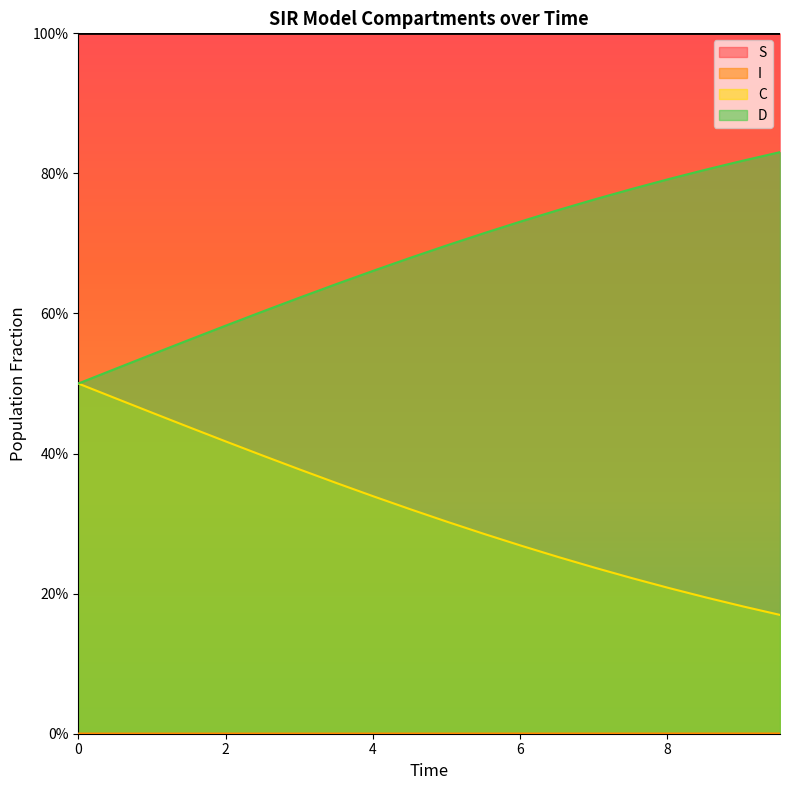

Count the D values in the range 0 to 1.

20